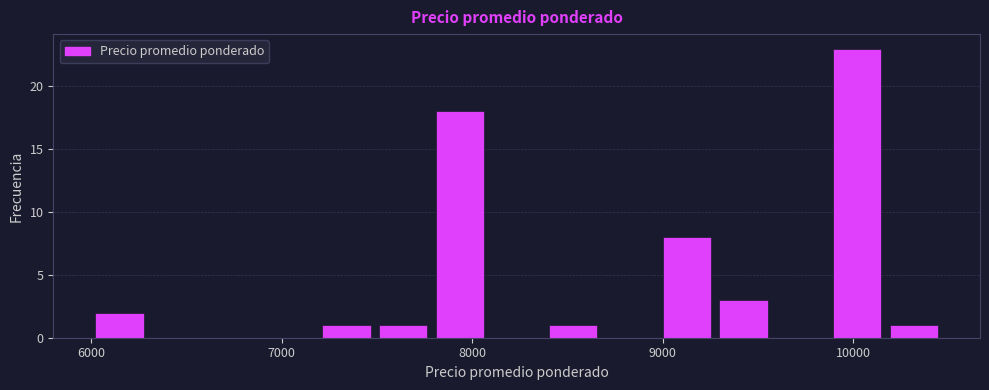

Around what value on the x-axis is the tallest bar? Give the approximate position of its centre, as read against the axis.

10000